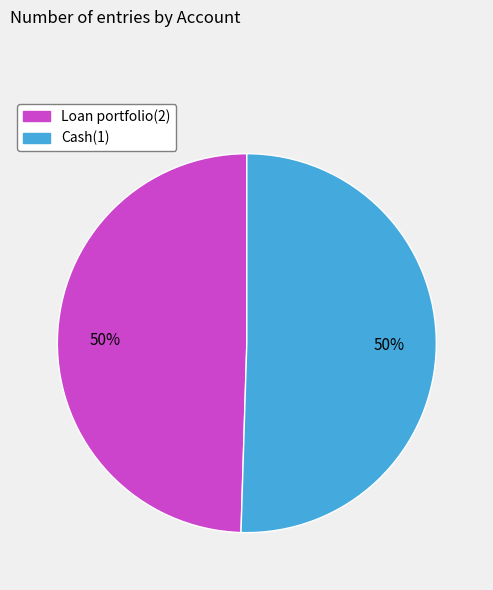

What percentage is the Cash(1) slice, to the nearest percent?

50%